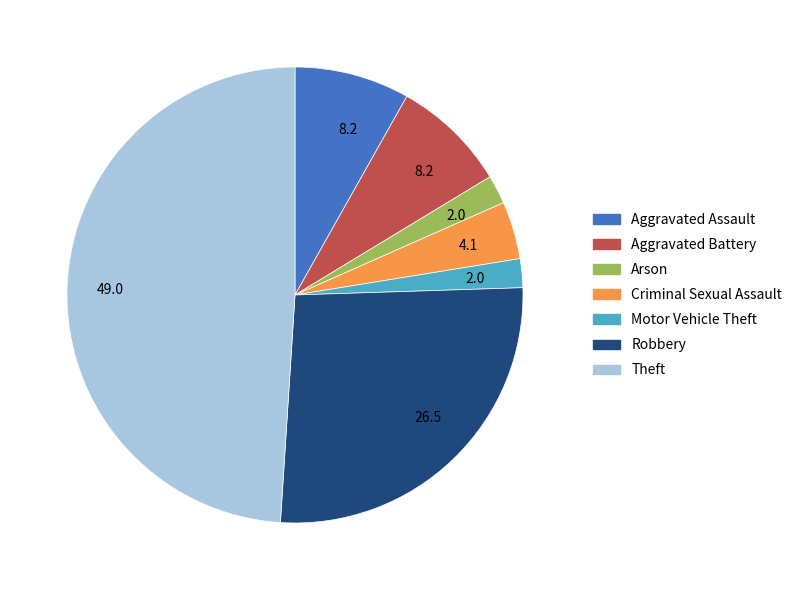

How many slices are in this pie chart?

7